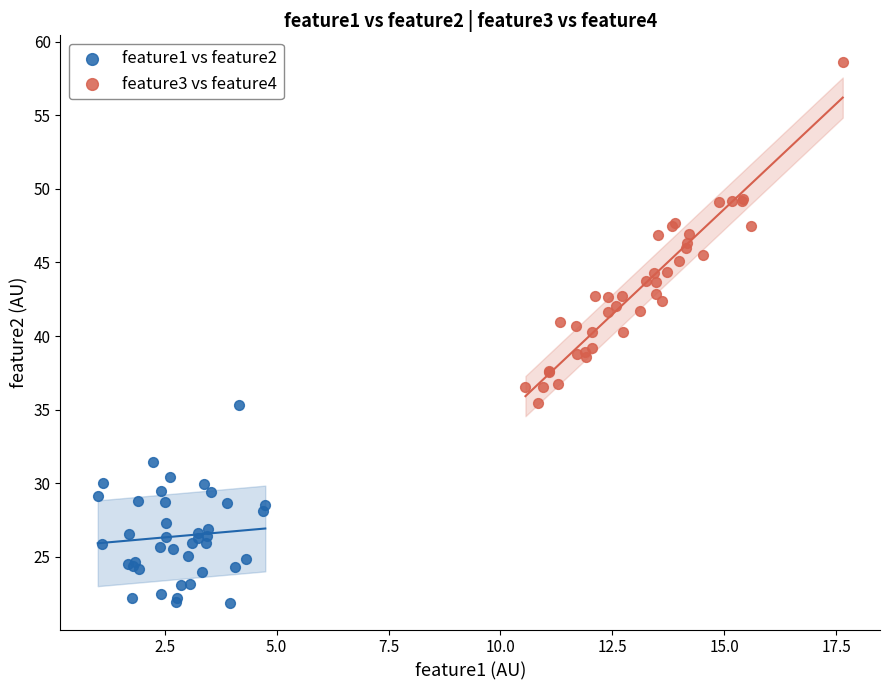

Which series contains the highest Y value?

feature3 vs feature4